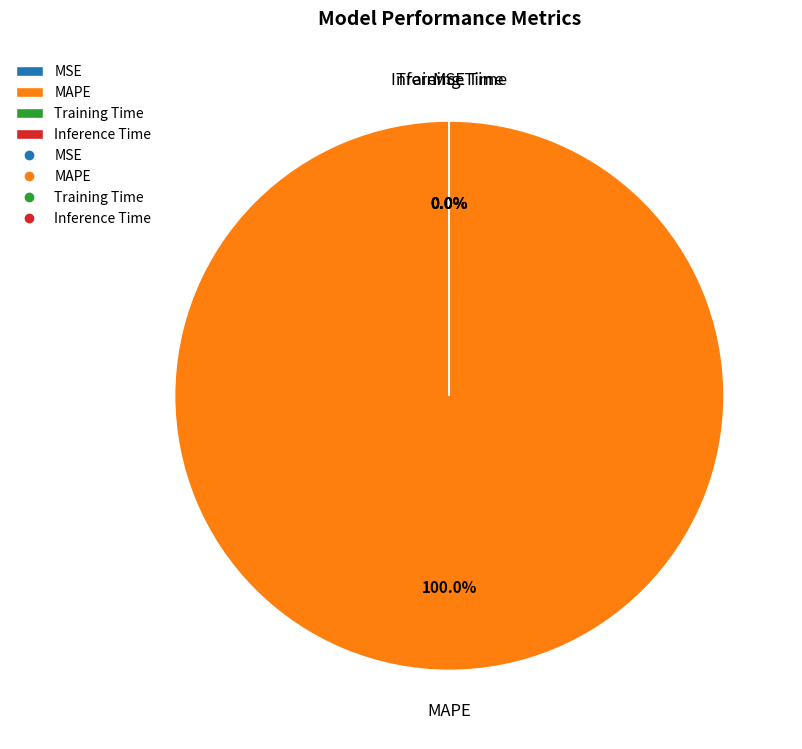

Which slice is the largest?

MAPE